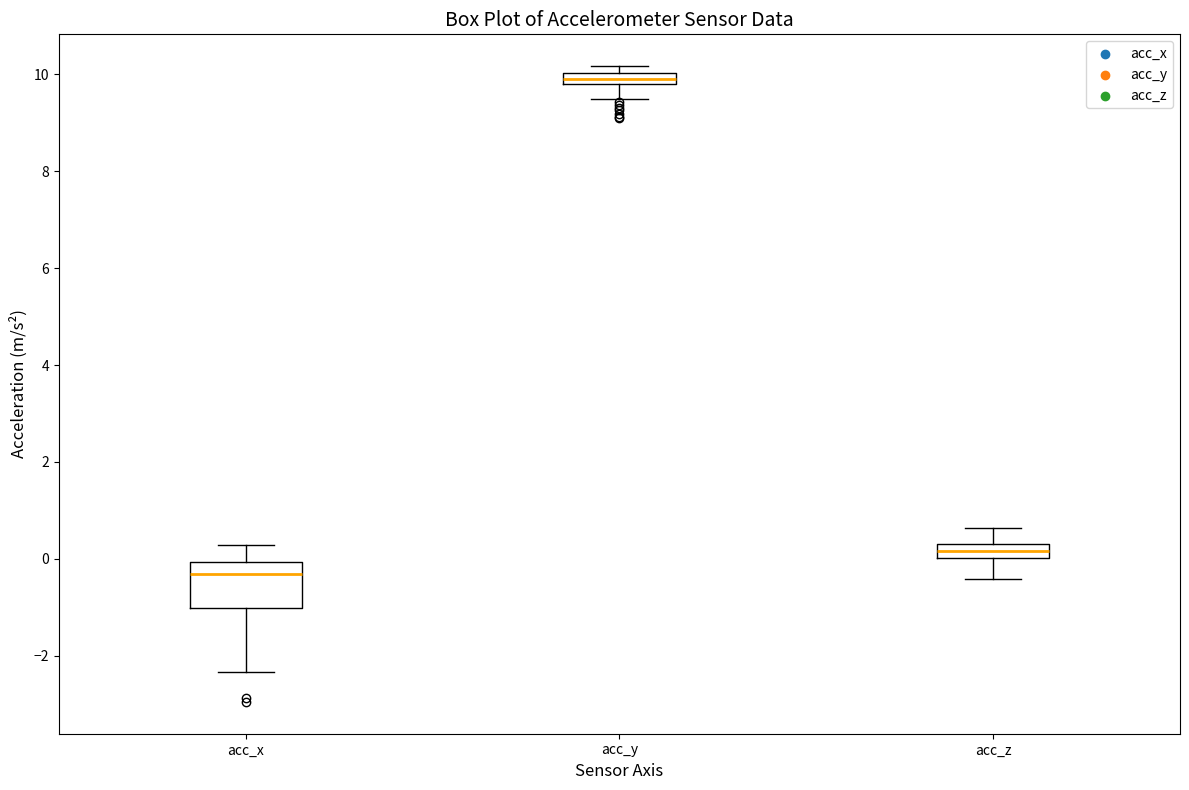

Comparing the boxes themselves (not the whiskers), which one is the tallest?

acc_x